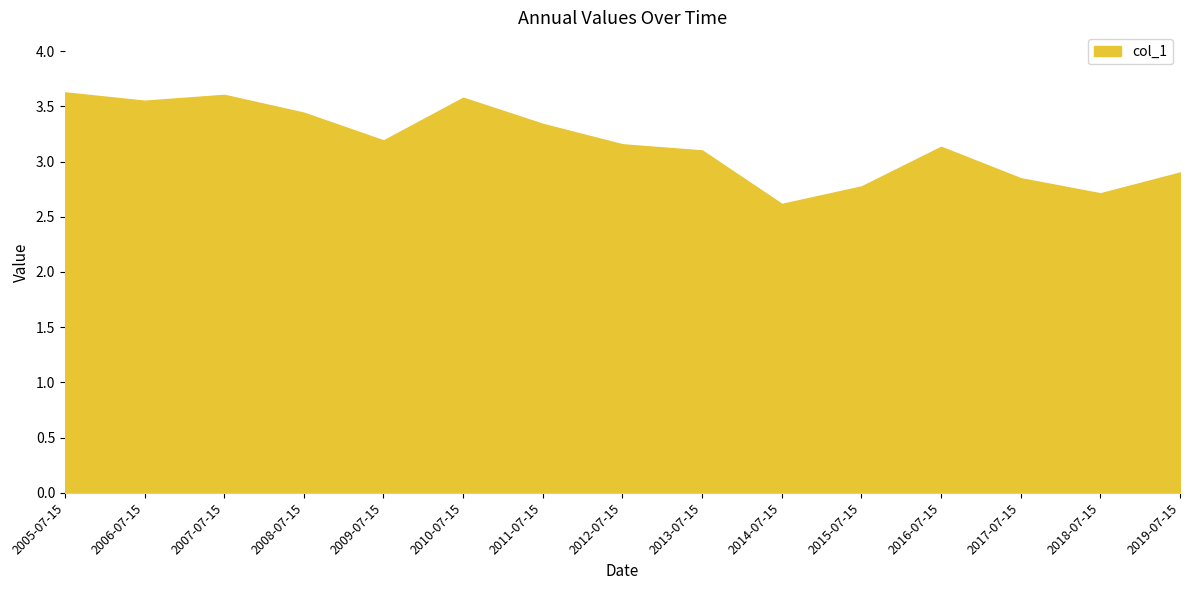

What position from the left is 2013-07-15?

9